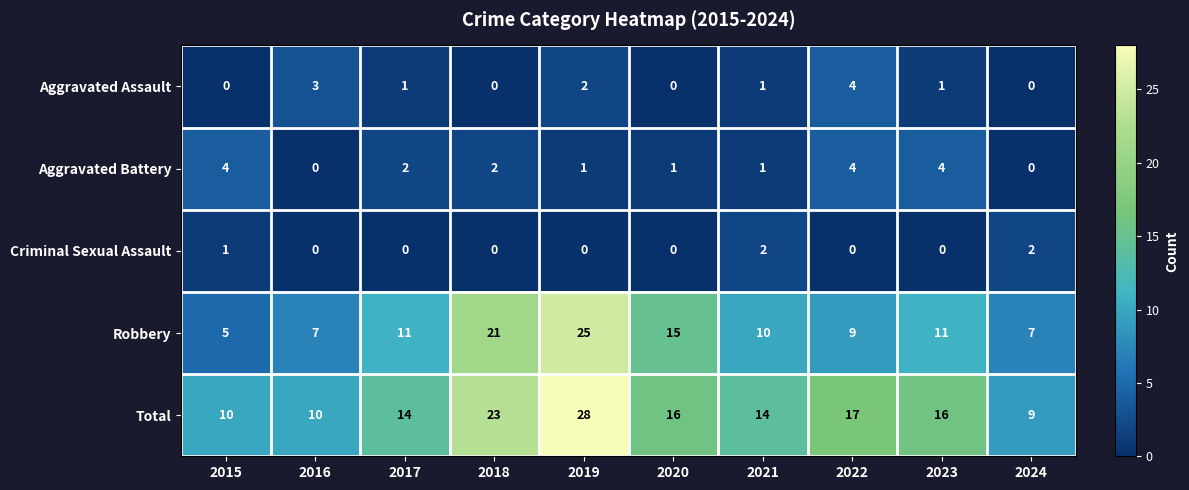

Between 2019 and 2024, which series saw the biggest shift?

Total